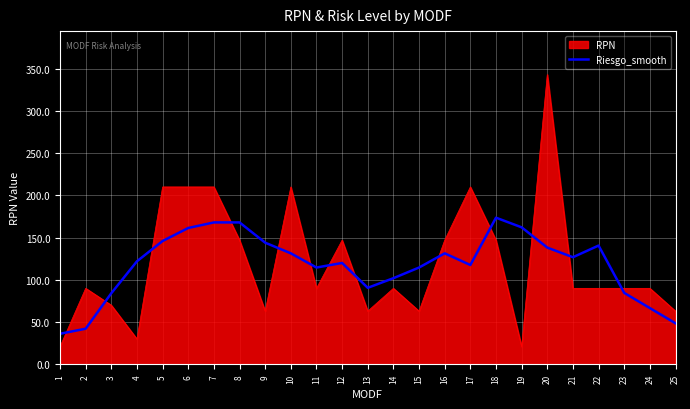

The value of RPN at 8 is 147.0. True or false?

True